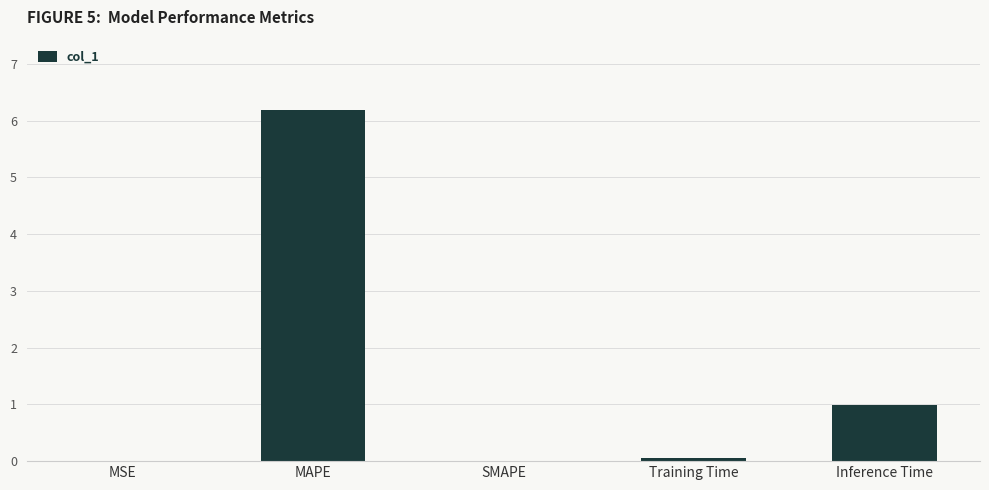

What is the greatest value displayed?

6.2